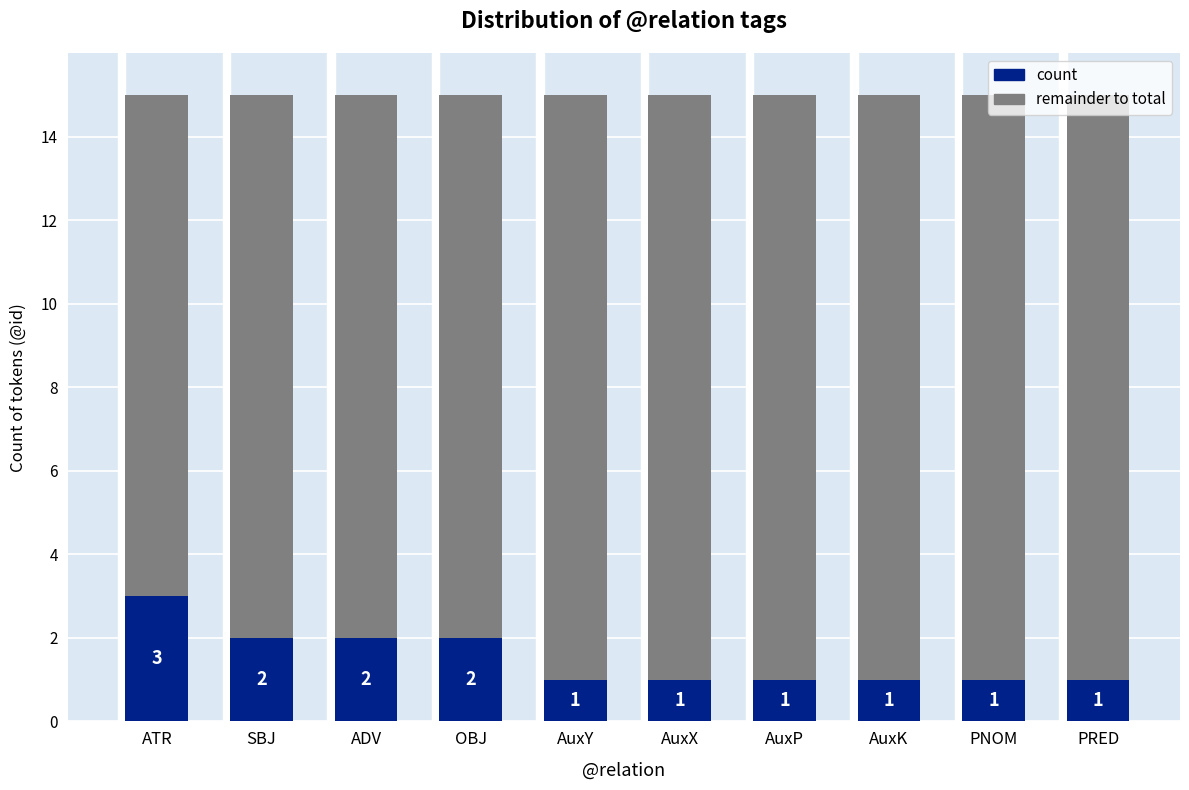

What is the total value across all series at ADV?

15